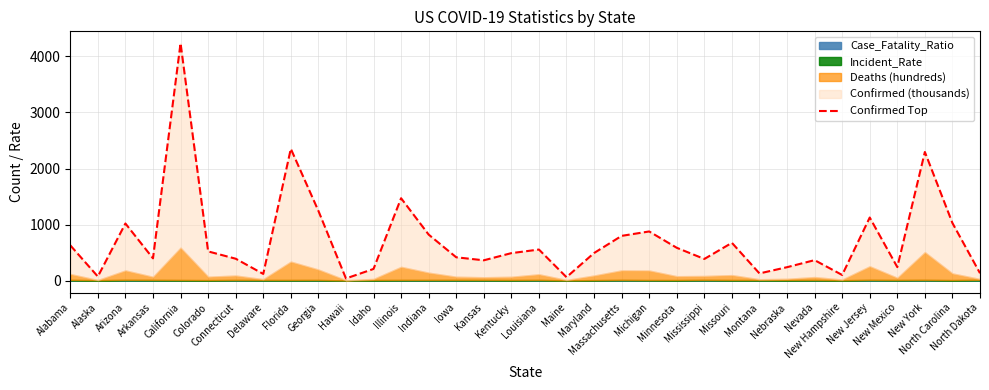

Which has a higher value, Iowa or New York?

New York